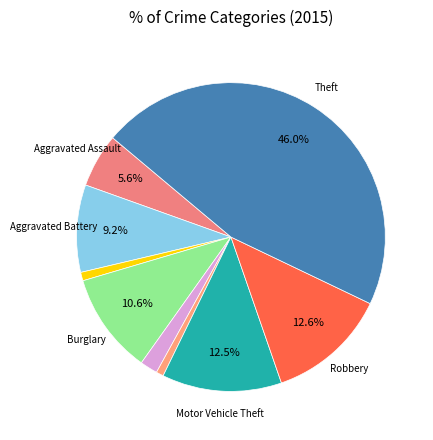

Which category has the biggest portion of the pie?

Theft